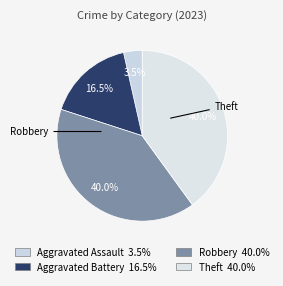

To the nearest percent, what is the difference between the largest and smallest slice percentages?

36%